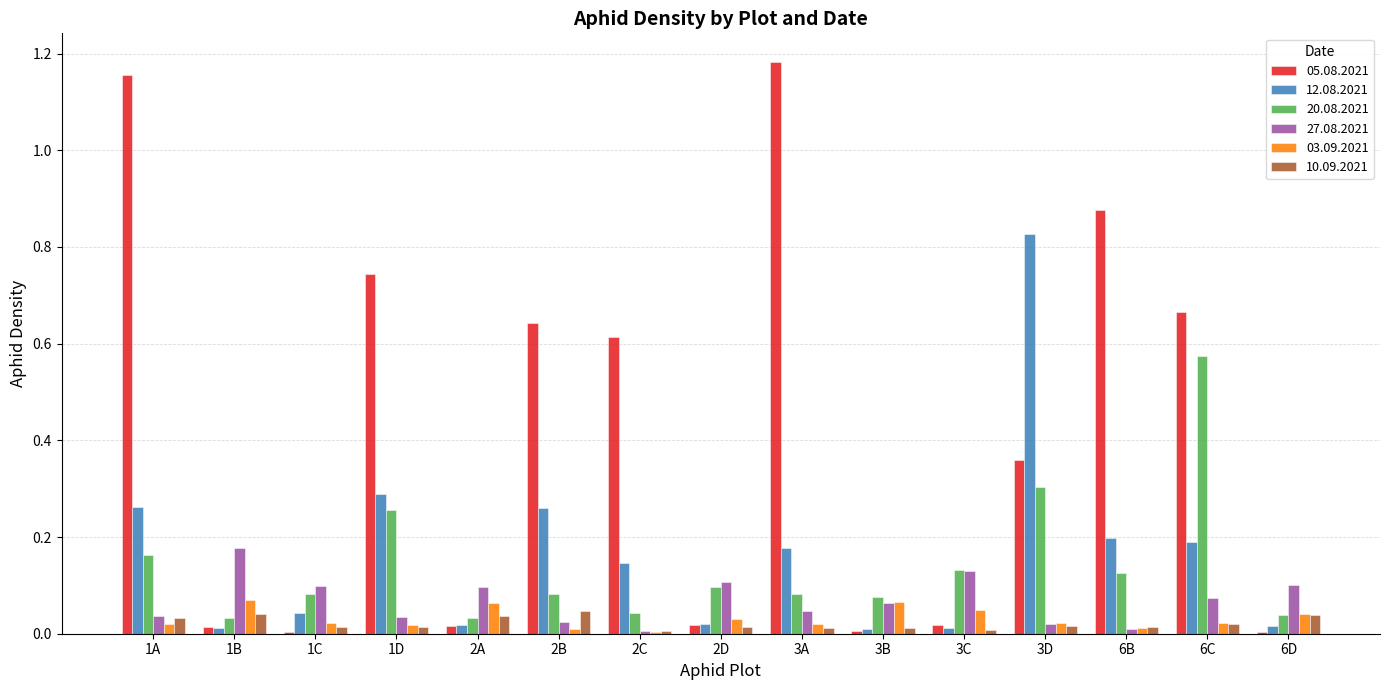

Which category has the highest value in the 20.08.2021 series?

6C